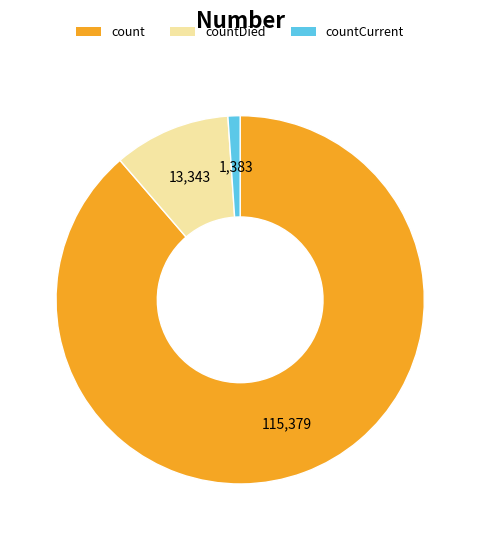

Rank the categories by value from lowest to highest.

countCurrent, countDied, count